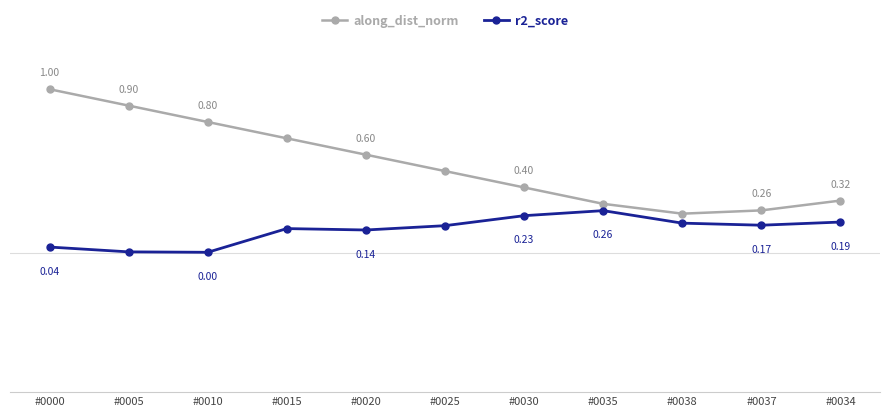

Does the chart have visible grid lines?

No